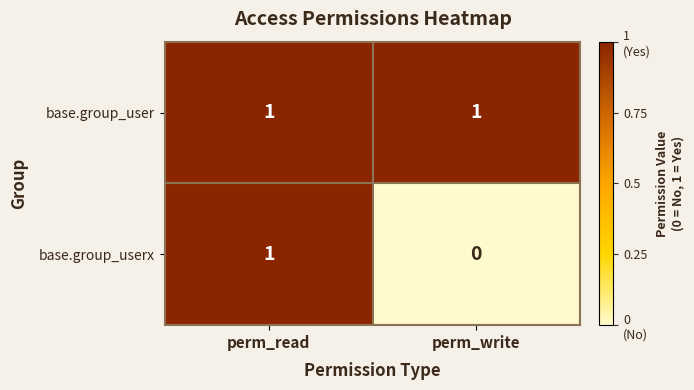

How many categories are shown in the chart?

2